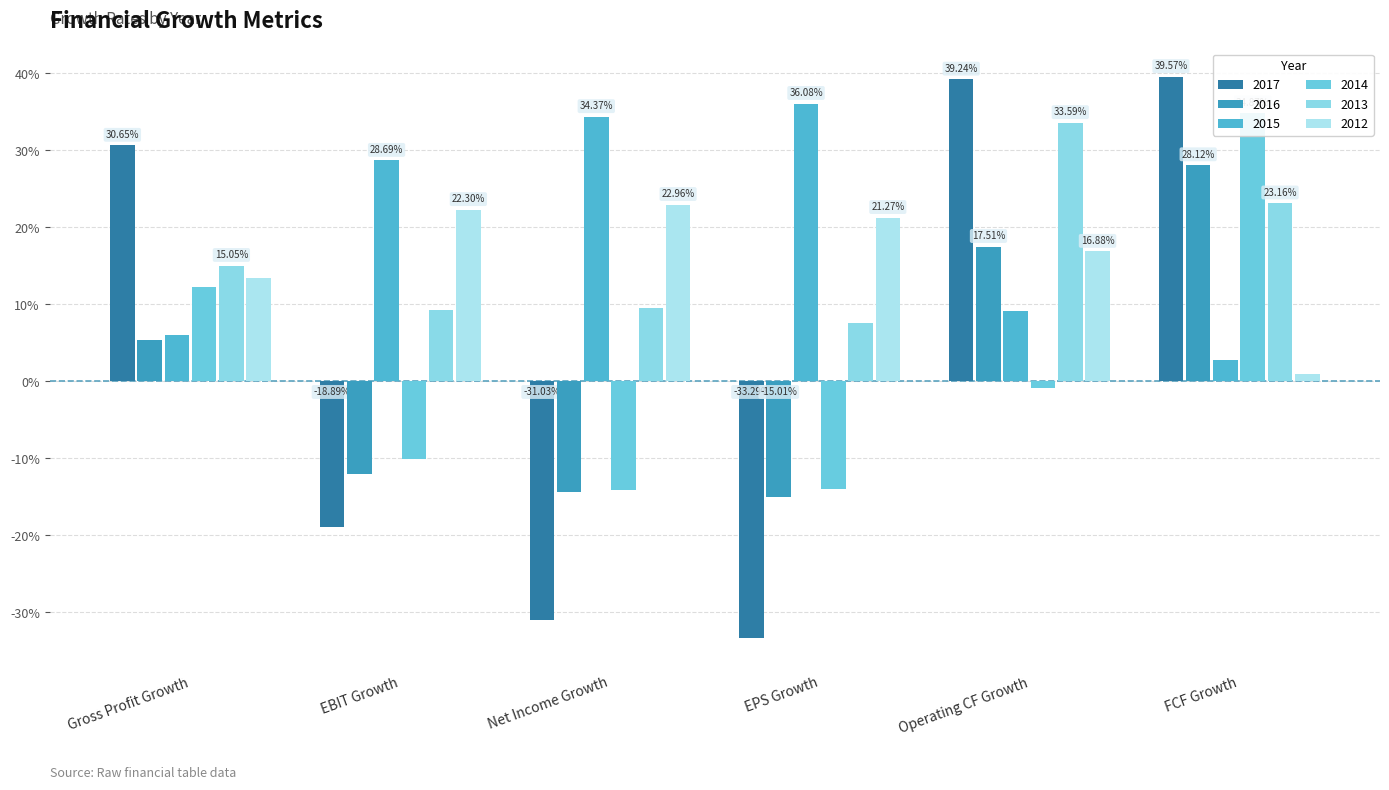

How many categories are shown in the chart?

6